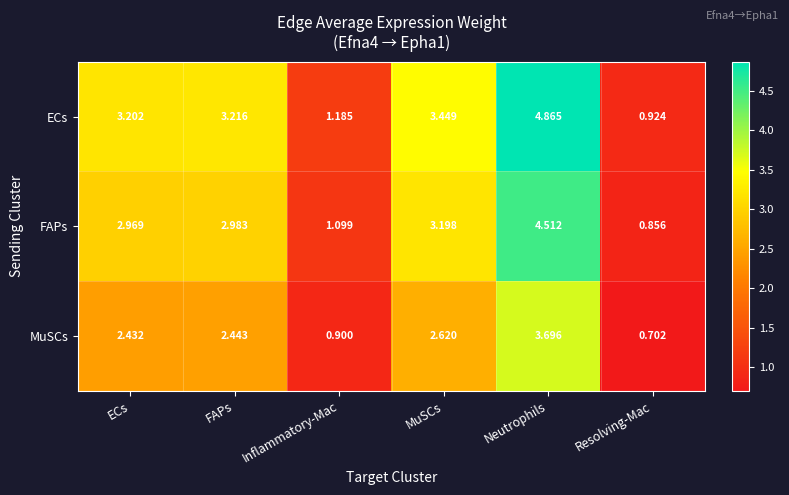

Which category has the highest value in the ECs series?

Neutrophils